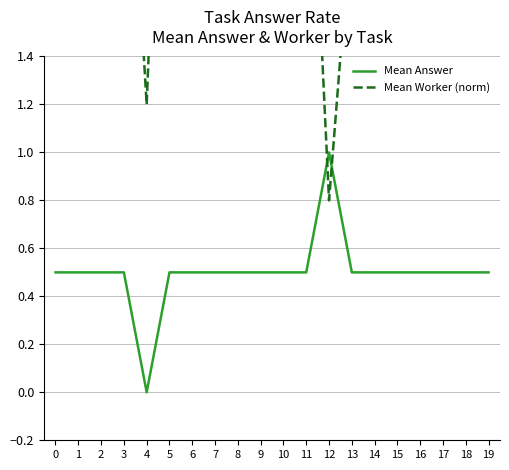

What is the value of the Mean Answer point at the 10th from the left?

0.5